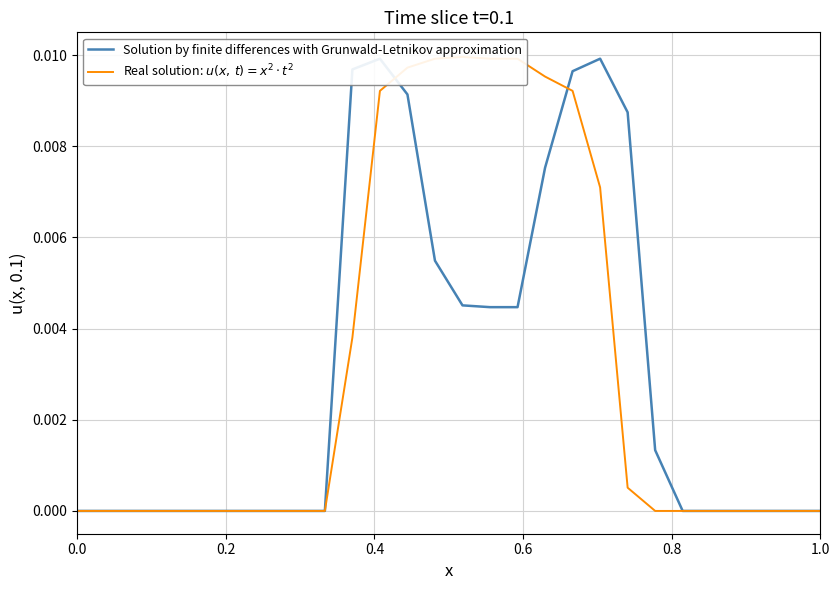

Reading left to right, what are all the values shown in this chart?

Solution by finite differences with Grunwald-Letnikov approximation: 0.0	0.0	0.0	0.0	0.0	0.0	0.0	0.0	0.0	0.0	0.0	0.0	0.0	0.0	0.0	0.0	0.0	0.0	0.0	0.0	0.0	0.0	0.0	0.0	0.0	0.0	0.0	0.0
Real solution: $u(x,\,t)=x^2 \cdot t^2$: 0.0	0.0	0.0	0.0	0.0	0.0	0.0	0.0	0.0	0.0	0.0	0.0	0.0	0.0	0.0	0.0	0.0	0.0	0.0	0.0	0.0	0.0	0.0	0.0	0.0	0.0	0.0	0.0